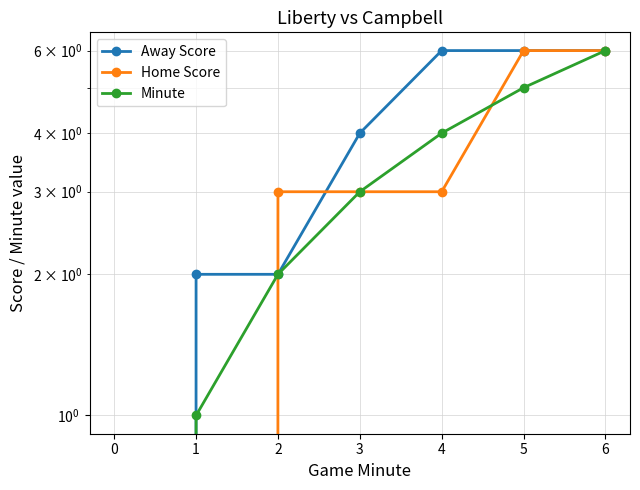

Count the number of categories in the chart.

7